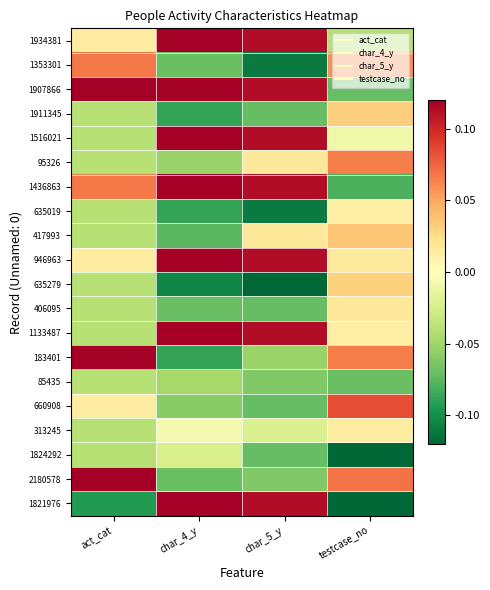

What is the difference between the highest and lowest values at char_4_y?

0.2